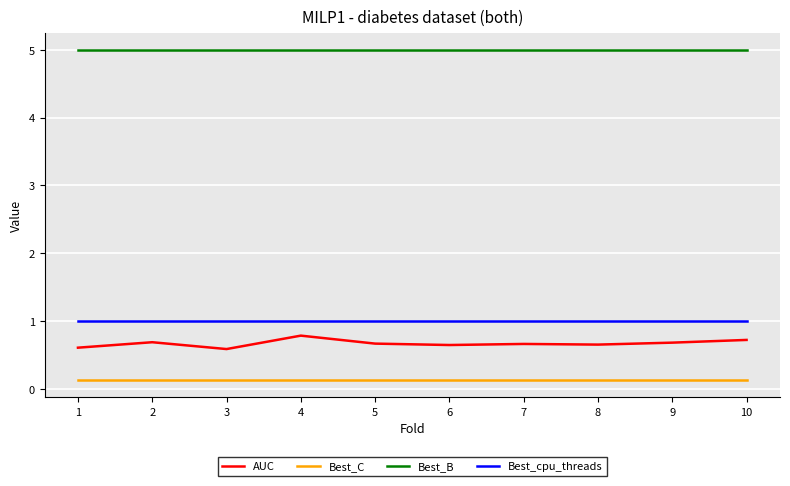

Is the value of Best_B at 4 greater than the value of AUC at 7?

Yes